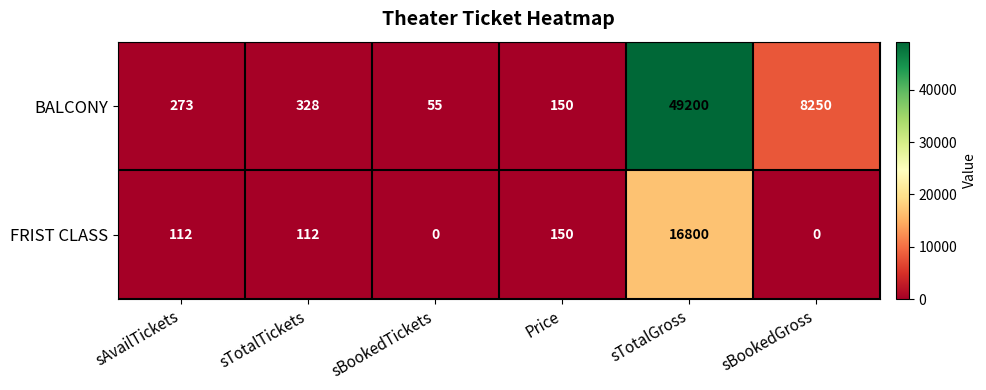

Between sAvailTickets and sTotalGross, which series saw the biggest shift?

BALCONY